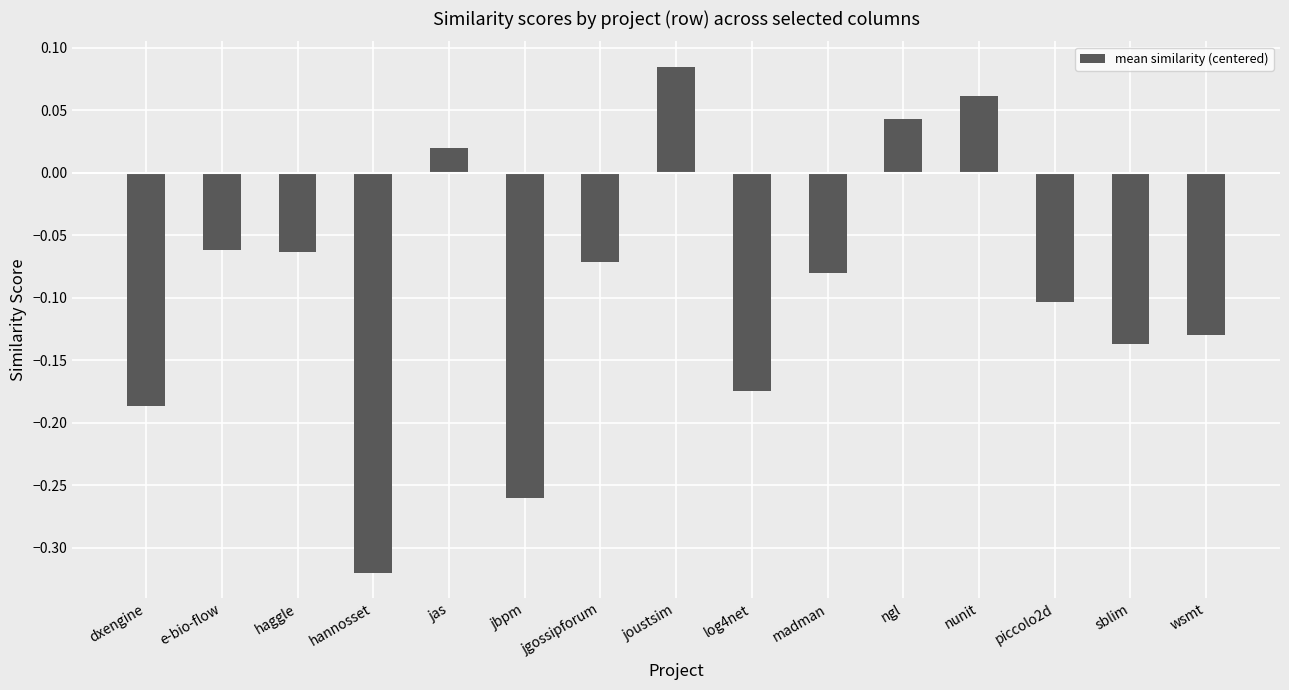

Count the number of categories in the chart.

15